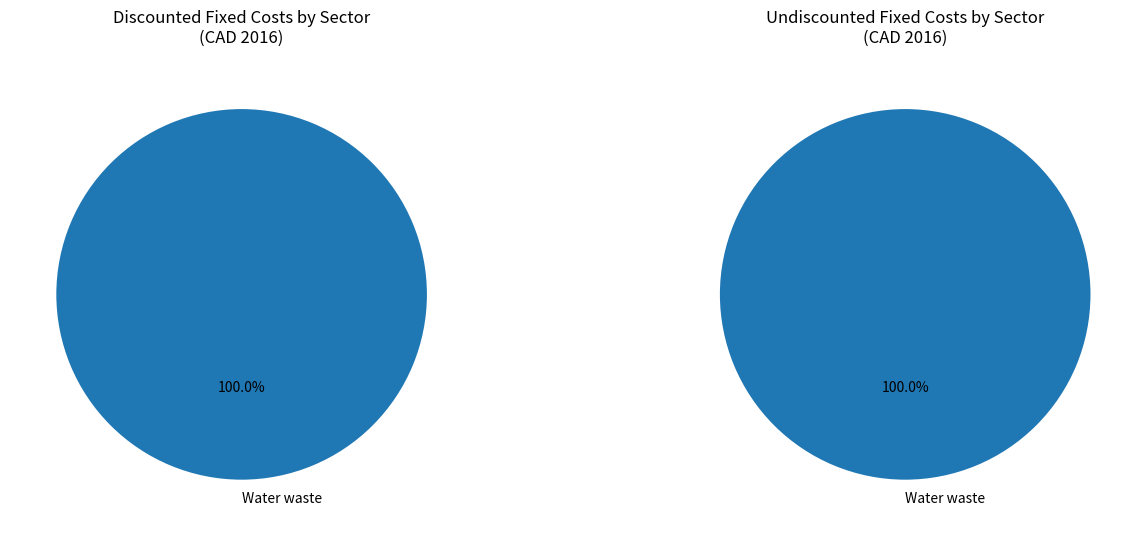

To the nearest percent, what is the combined percentage of Residential building and Water waste?

100%